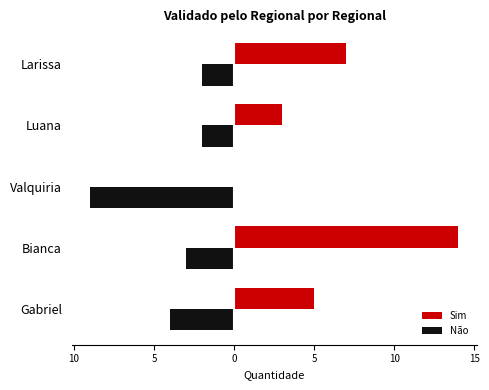

What are all the series names shown in the legend?

Sim, Não